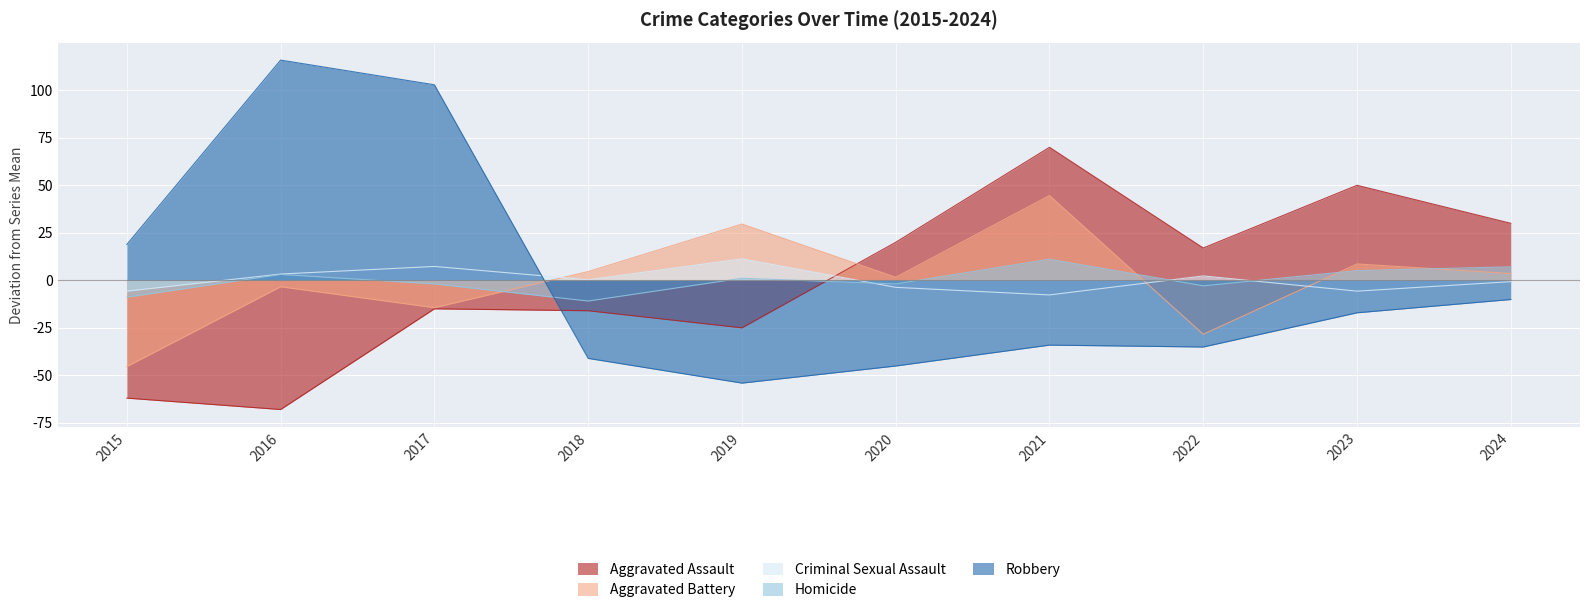

True or false: Criminal Sexual Assault has more than 1 points higher than both neighbors.

True